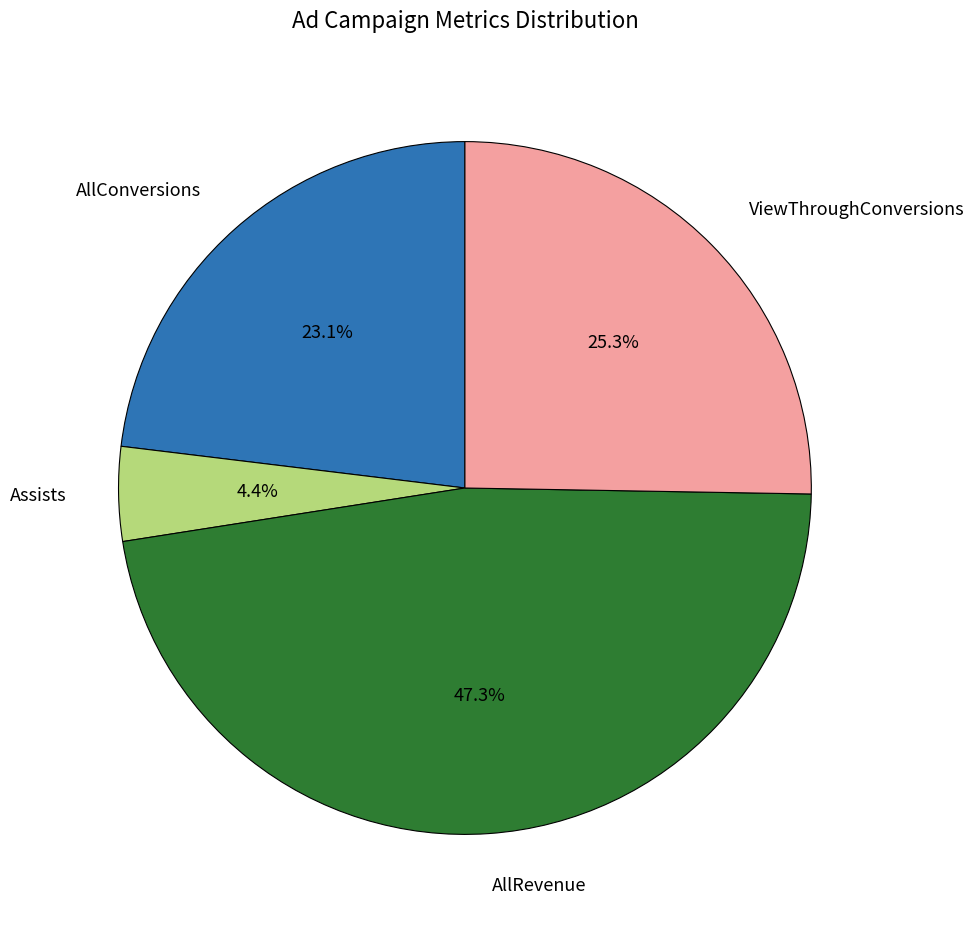

What percentage is the ViewThroughConversions slice, to the nearest percent?

25%